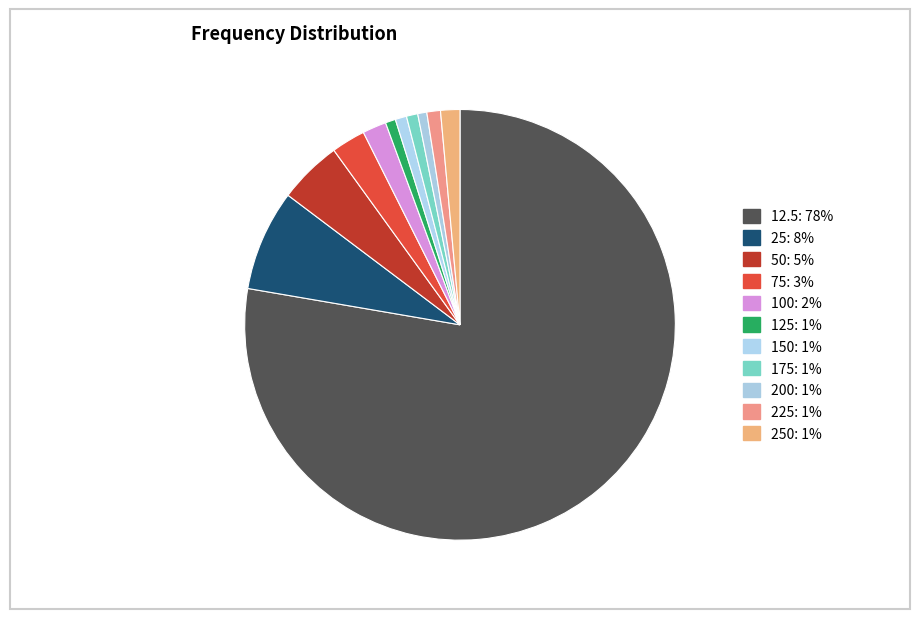

How many slices are in this pie chart?

11